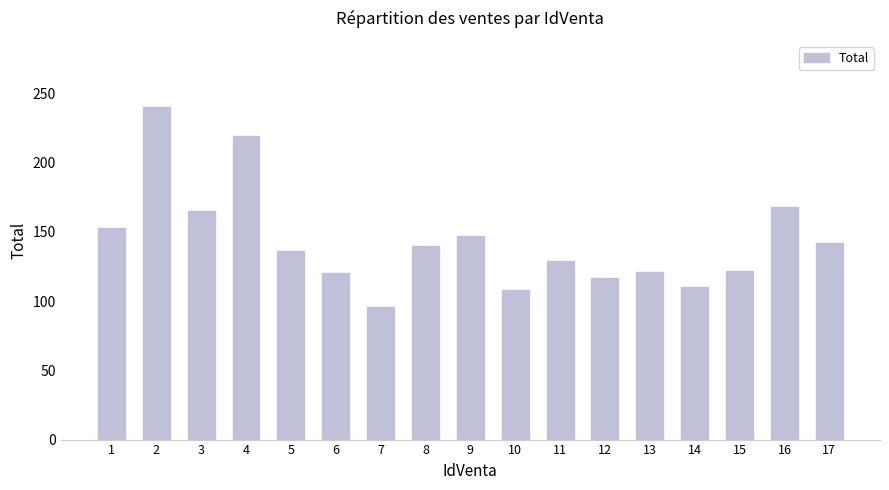

At which category does the chart reach its minimum across all series?

7